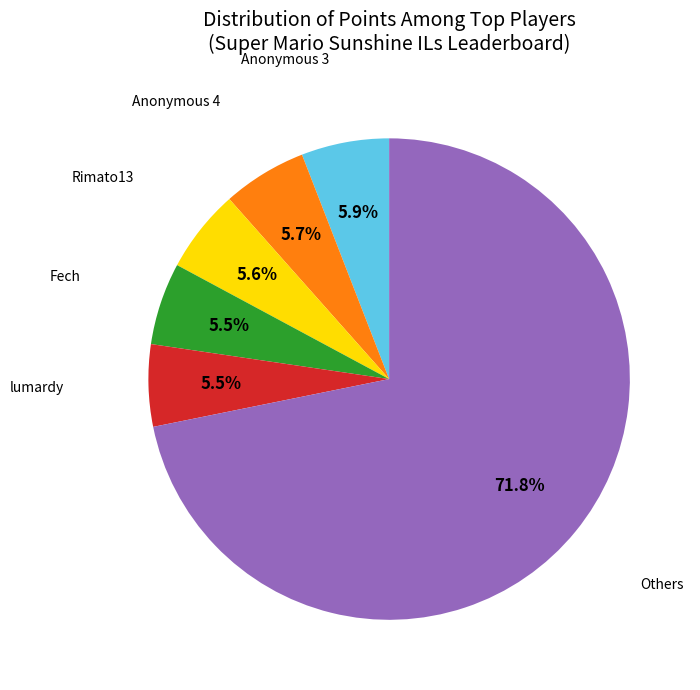

Is there a majority slice in this chart?

Yes